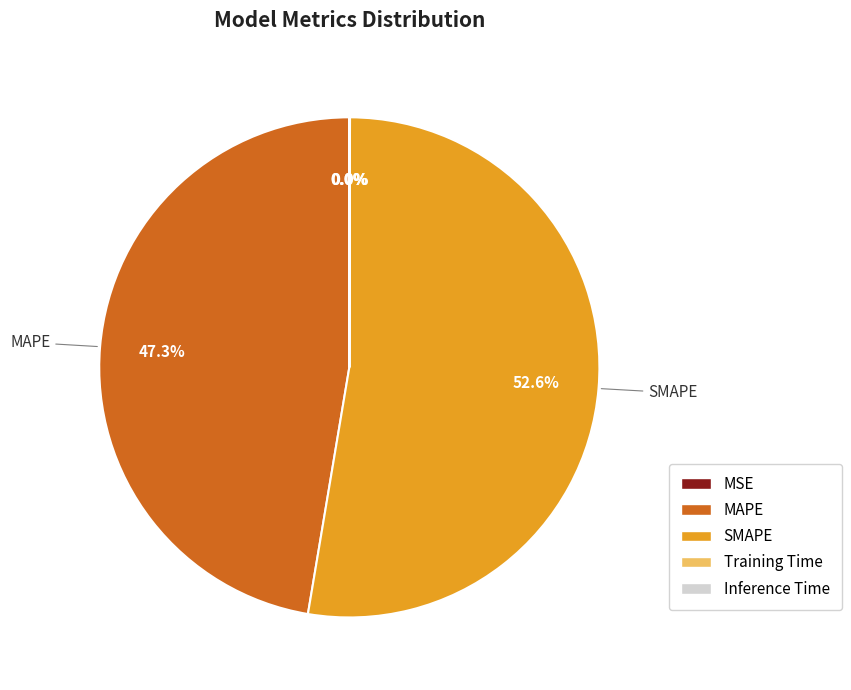

To the nearest percent, what portion does SMAPE represent?

53%